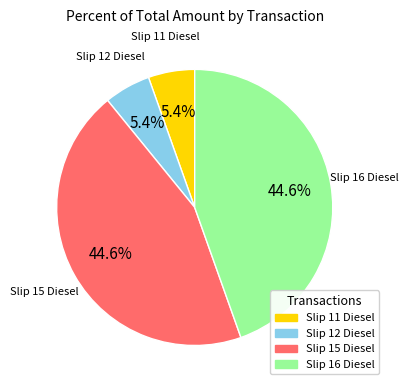

Is Slip 12 Diesel the majority of the pie?

No